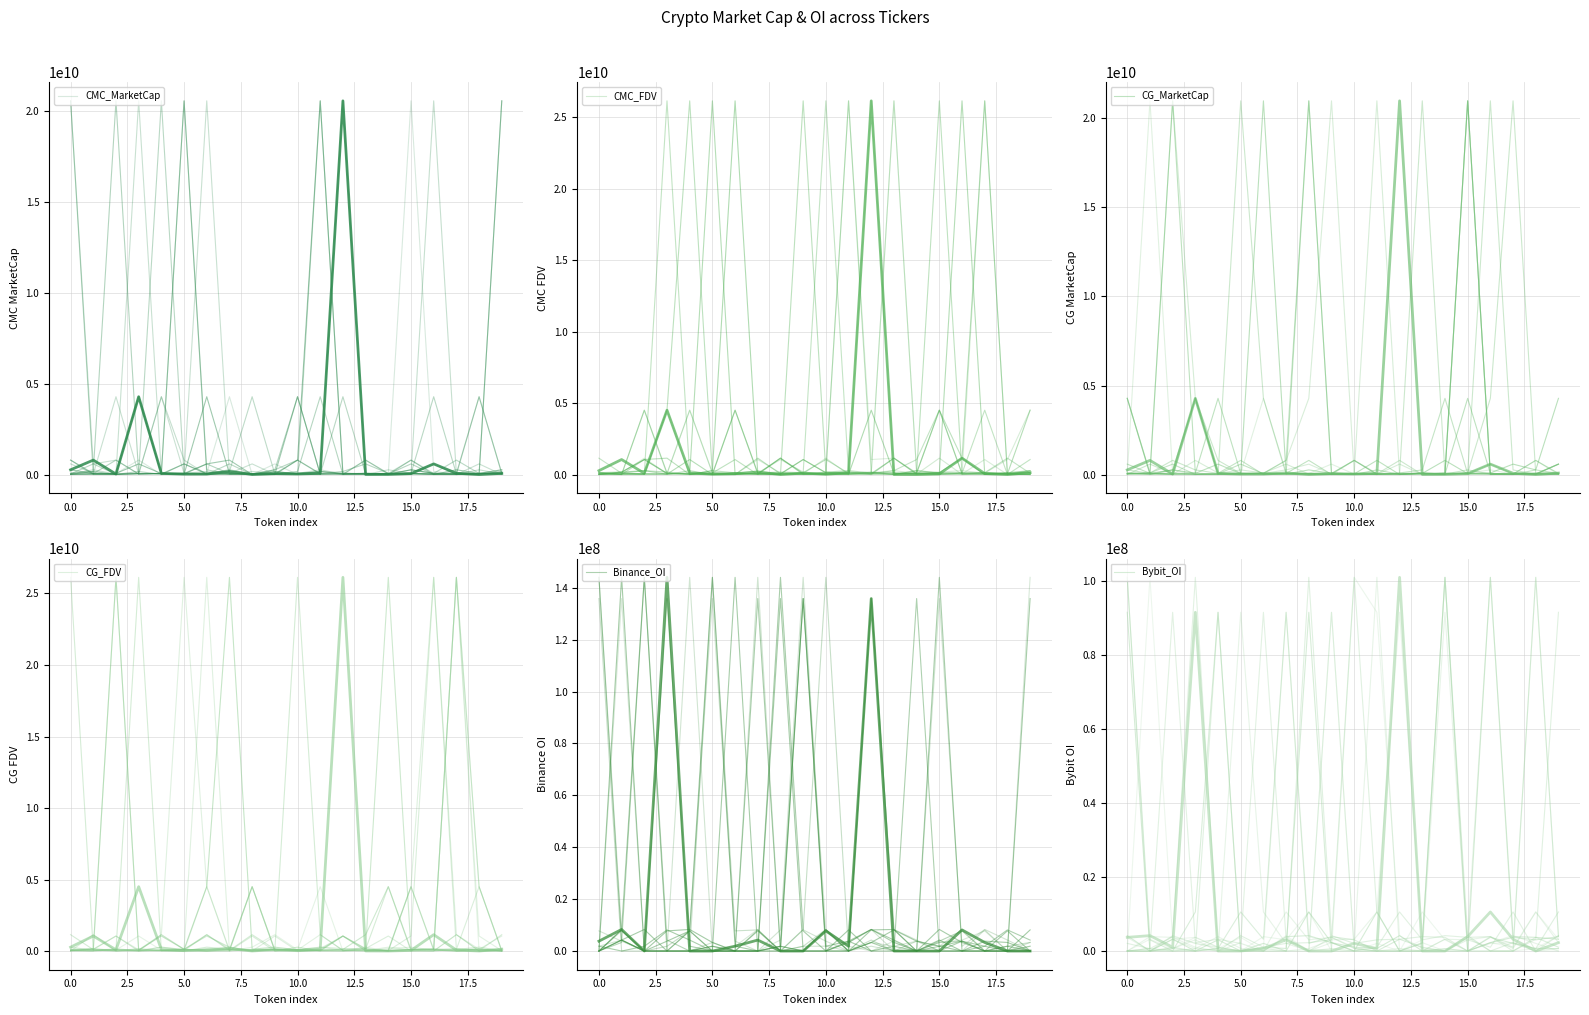

In Binance_OI, how many points are lower than both neighbors (excluding endpoints)?

2